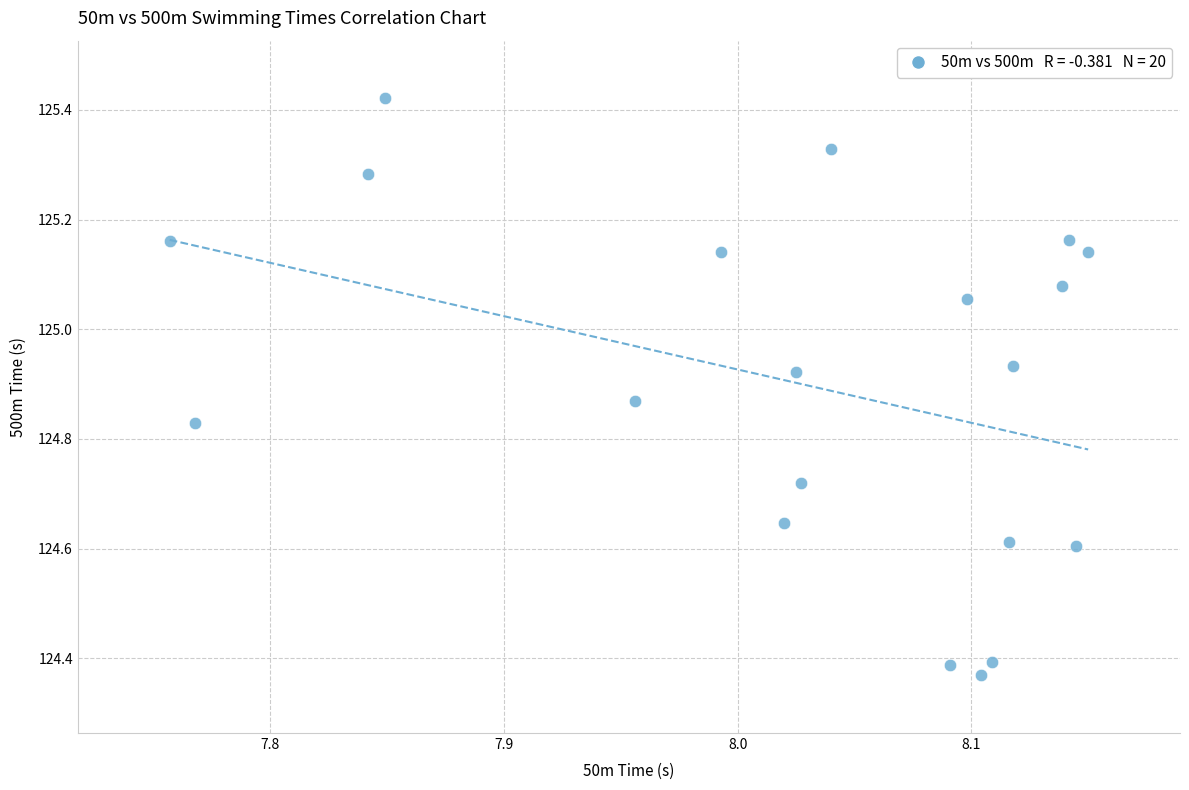

What is the range of X values (max minus min)?

0.4